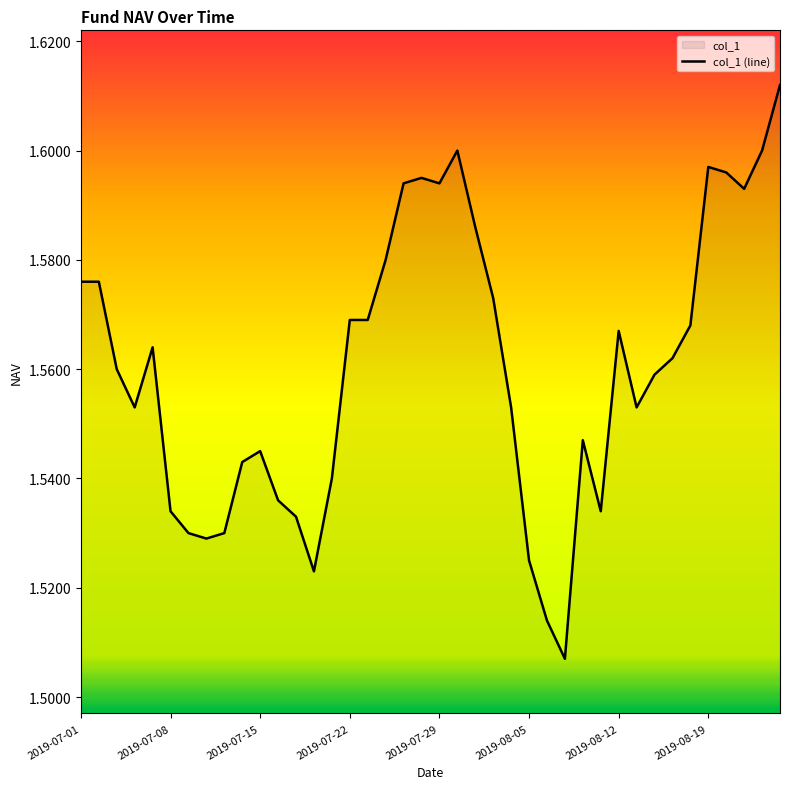

How many lines are shown in the chart?

1